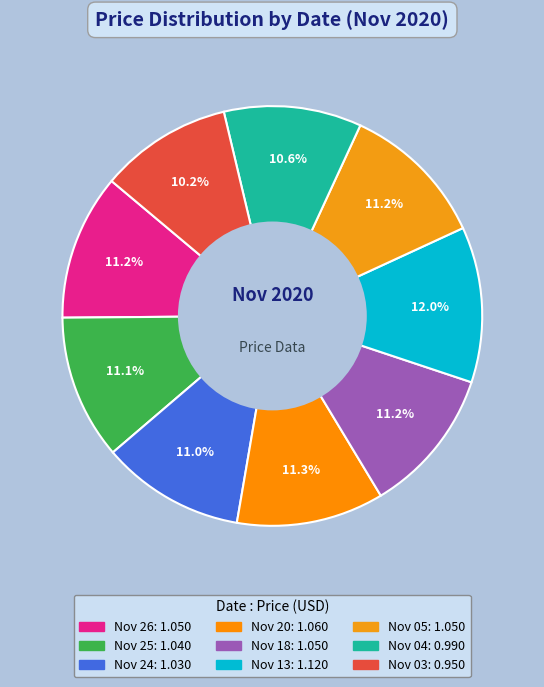

Is the sum of Nov 25 and Nov 03 greater than half?

No